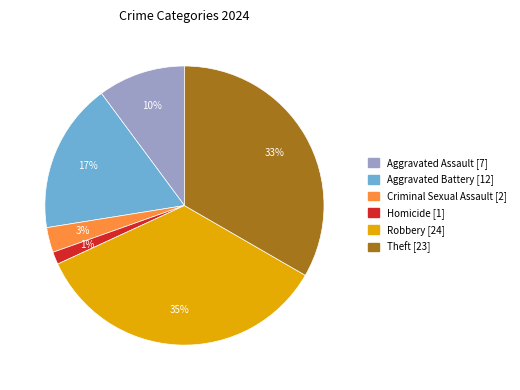

Is there a majority slice in this chart?

No